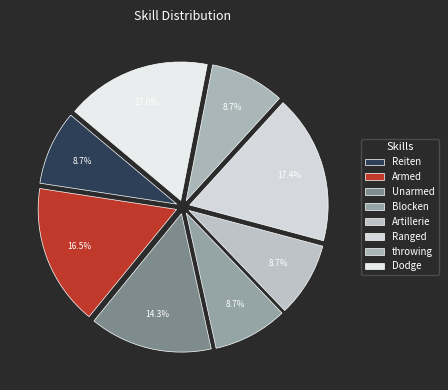

What is the largest slice in the pie chart?

Ranged